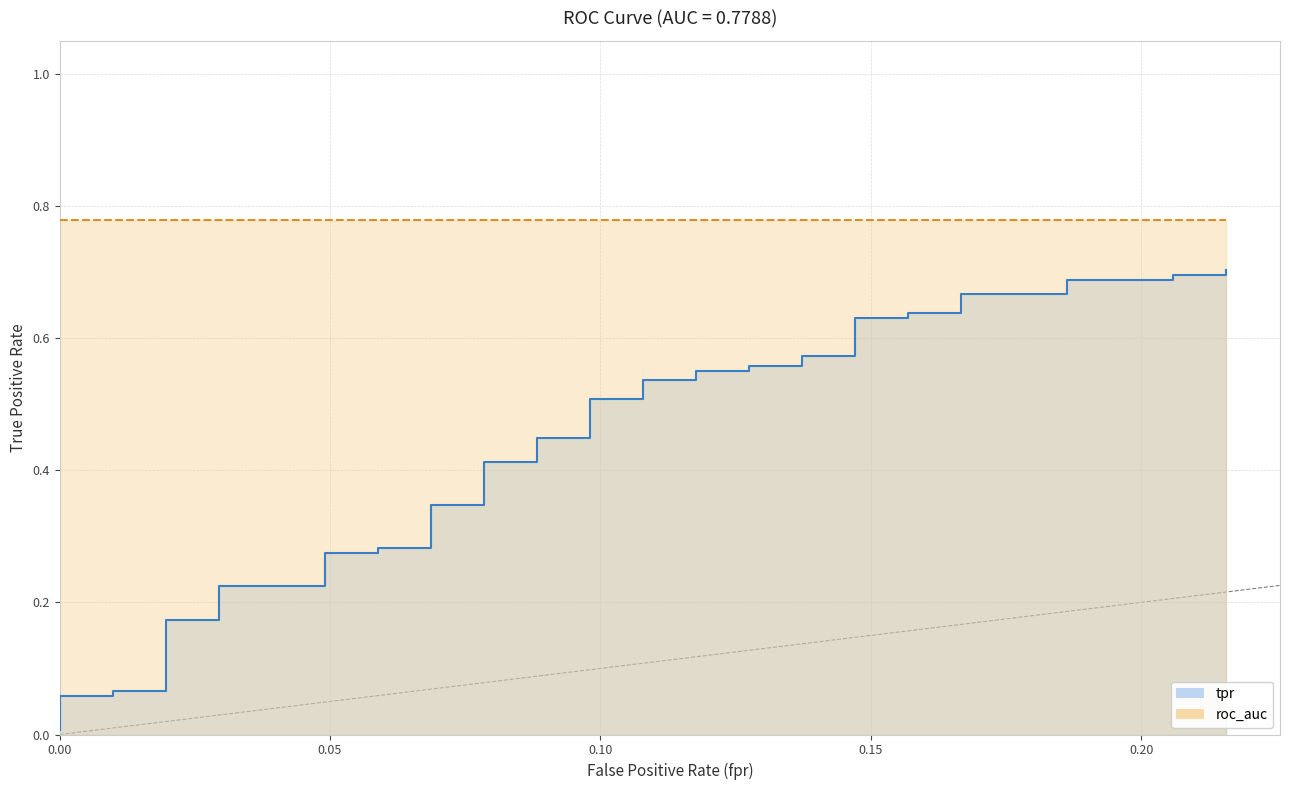

What is the sum of all values?

17.4